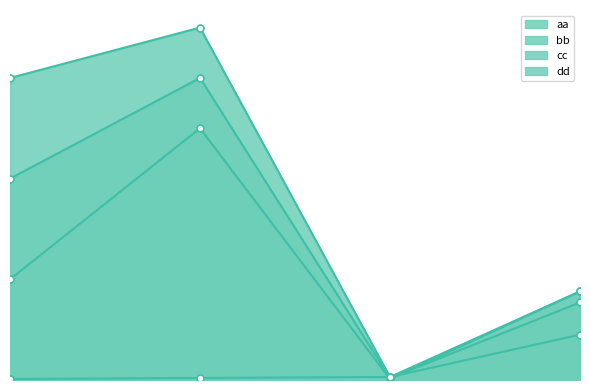

Where do dd and bb first cross each other?

1 and 2